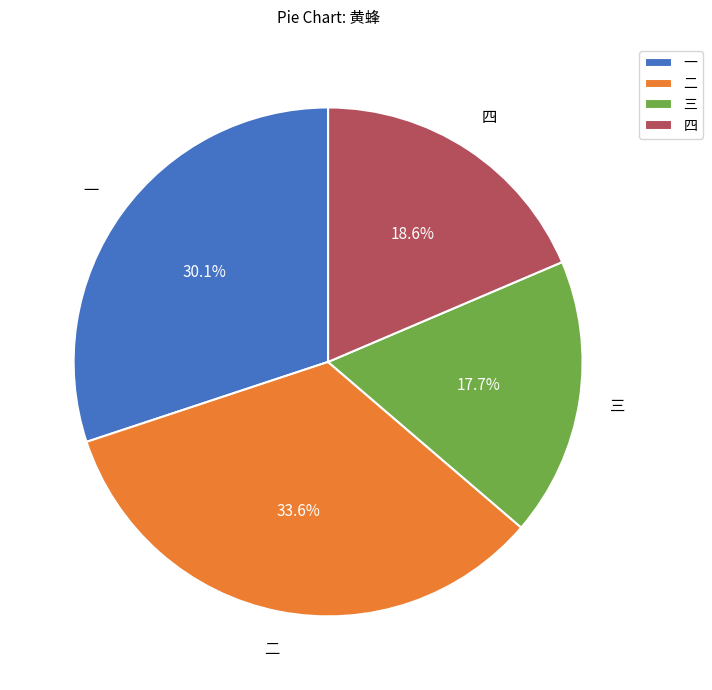

To the nearest percent, what percentage of the pie is 一?

30%